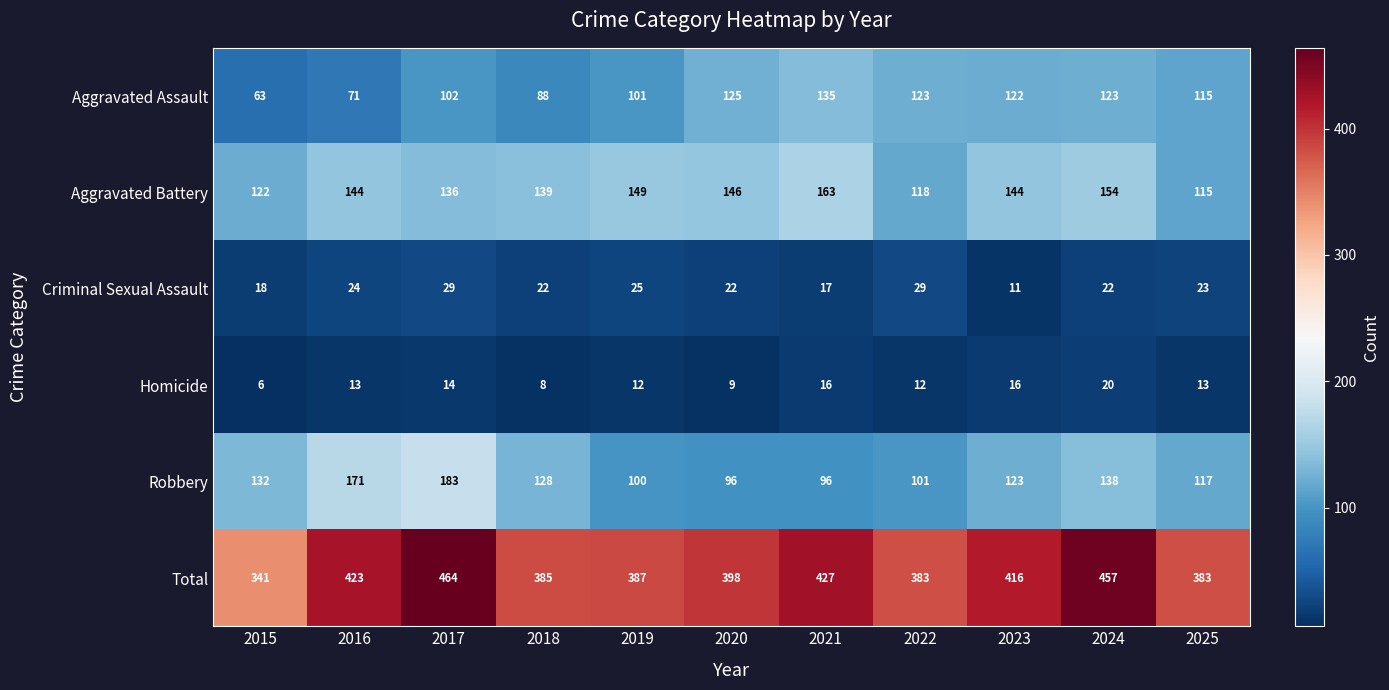

What is the average value of the Robbery series?

126